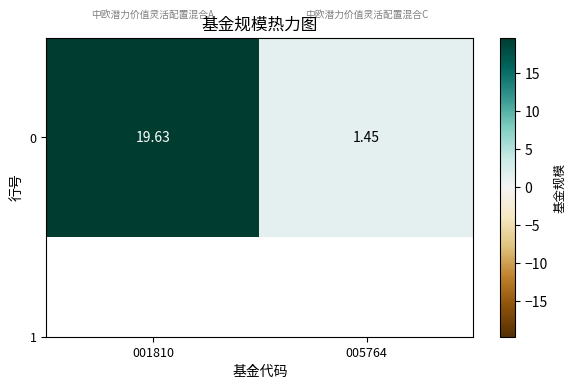

What is the difference between the values at 001810 and 005764?

18.2